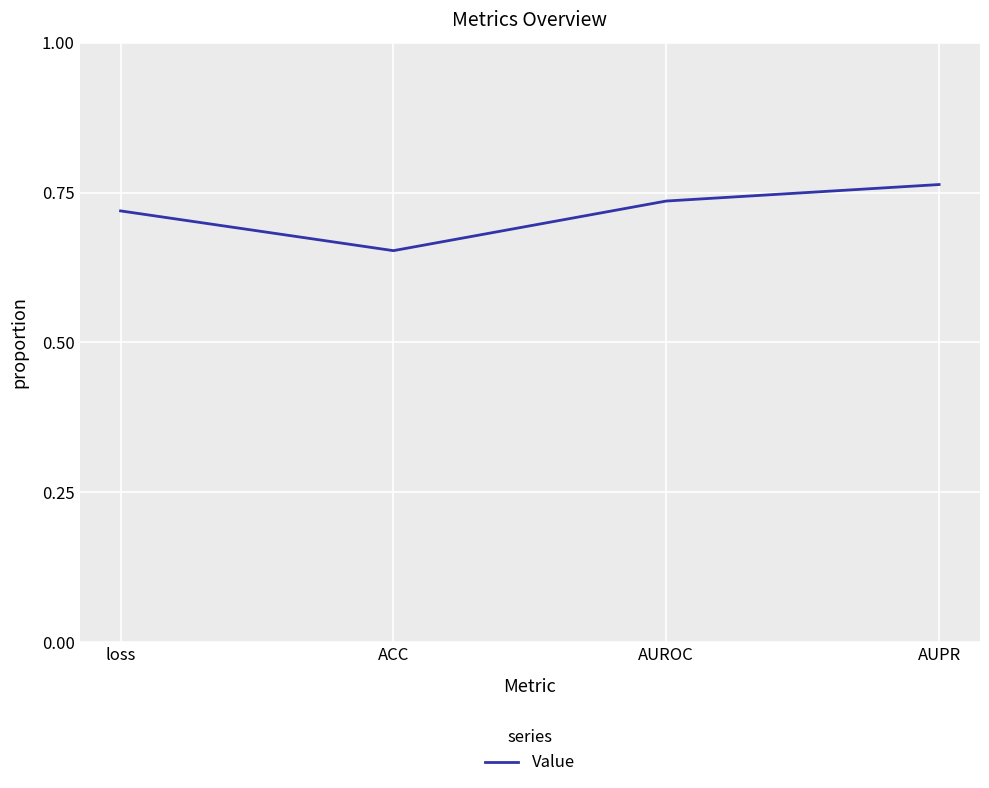

At which category does the chart reach its minimum across all series?

ACC